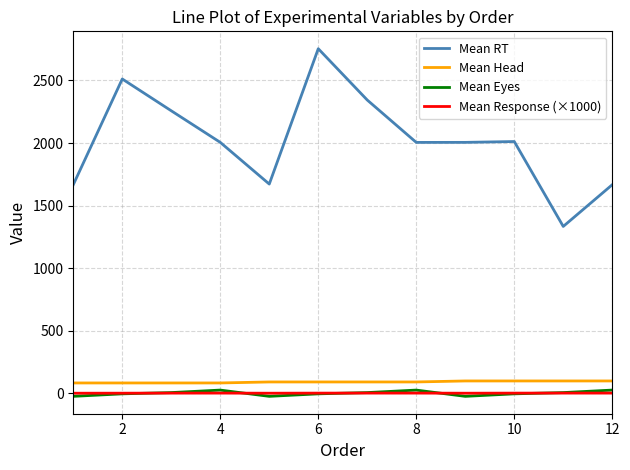

Which series has the largest range (max minus min)?

Mean RT